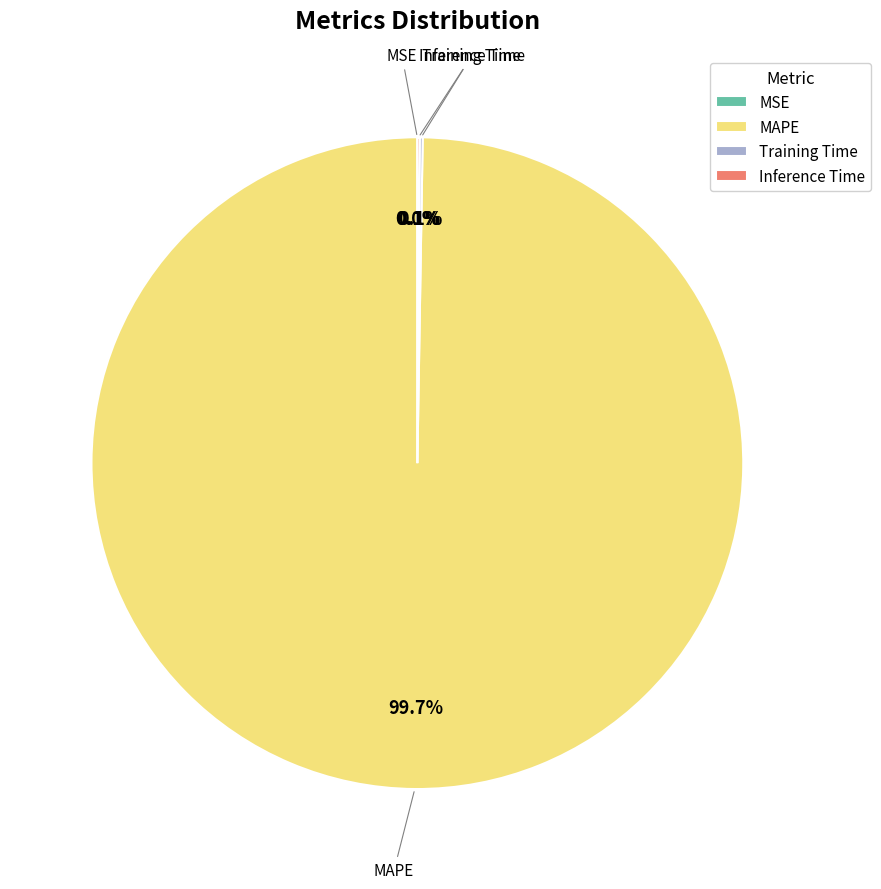

Which slice is the largest?

MAPE